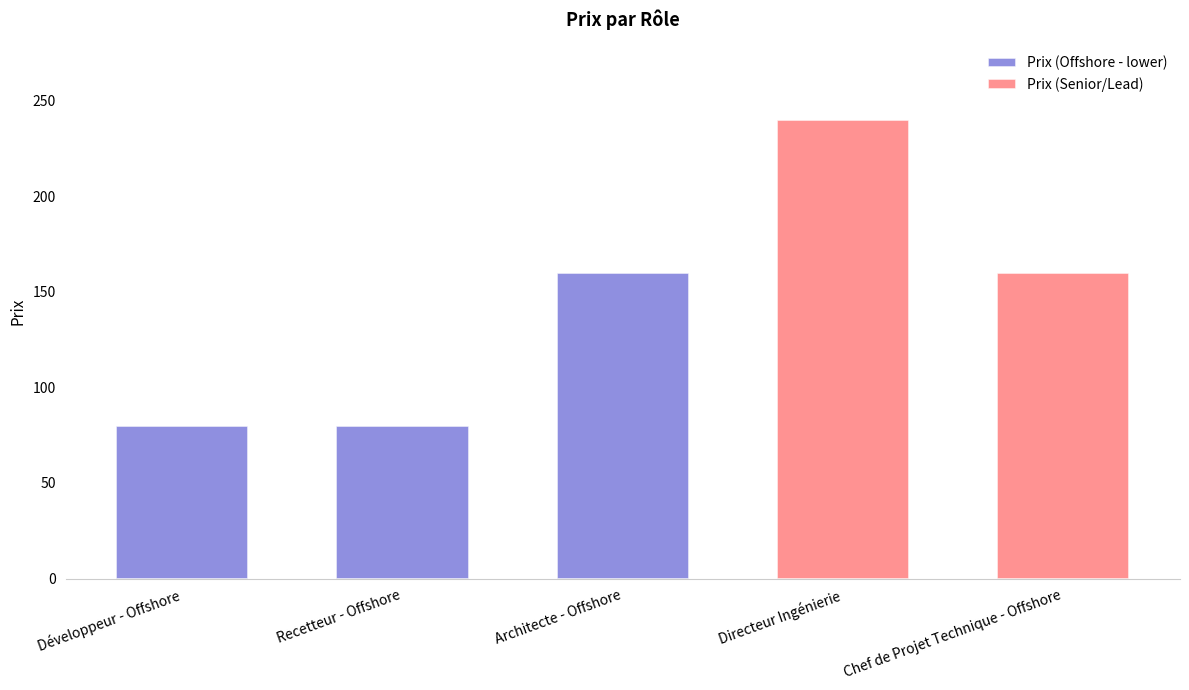

List the labels in order of value, largest first.

Directeur Ingénierie, Architecte - Offshore, Chef de Projet Technique - Offshore, Développeur - Offshore, Recetteur - Offshore